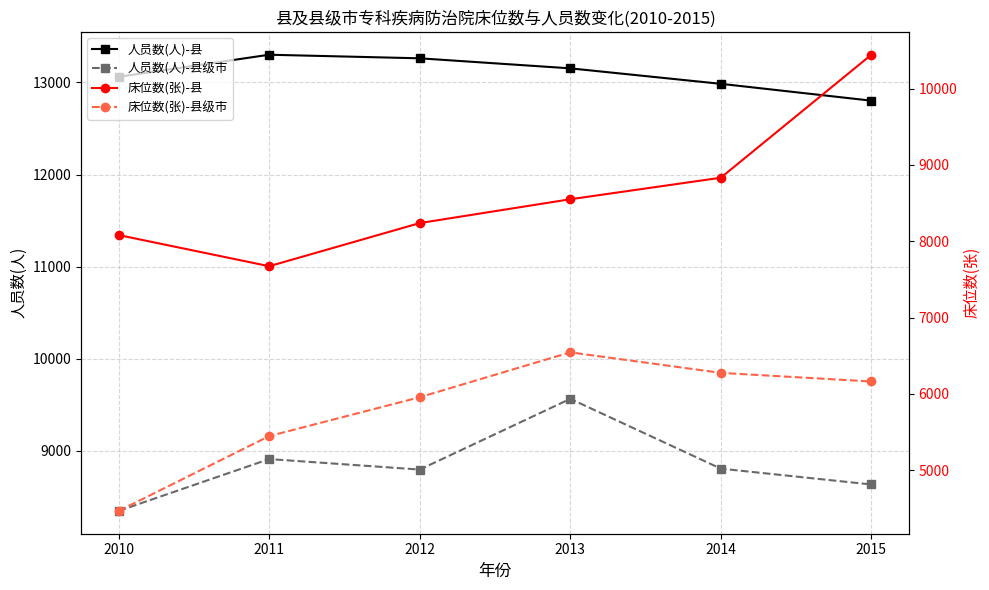

What is the difference between the highest and lowest values at 2010?

8593